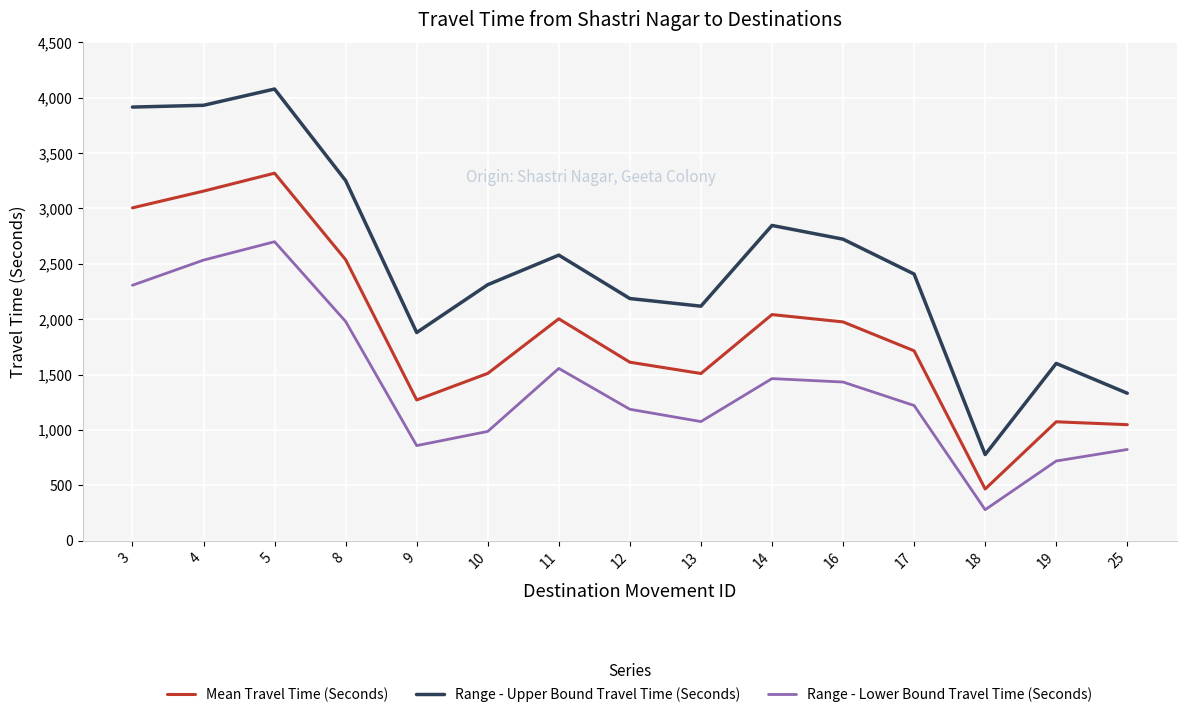

What is the difference between the maximum and second lowest values in the Mean Travel Time (Seconds) series?

2271